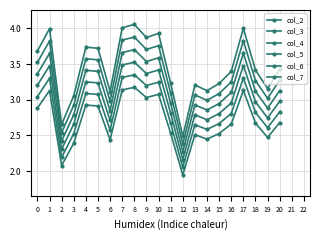

How many lines are shown in the chart?

6